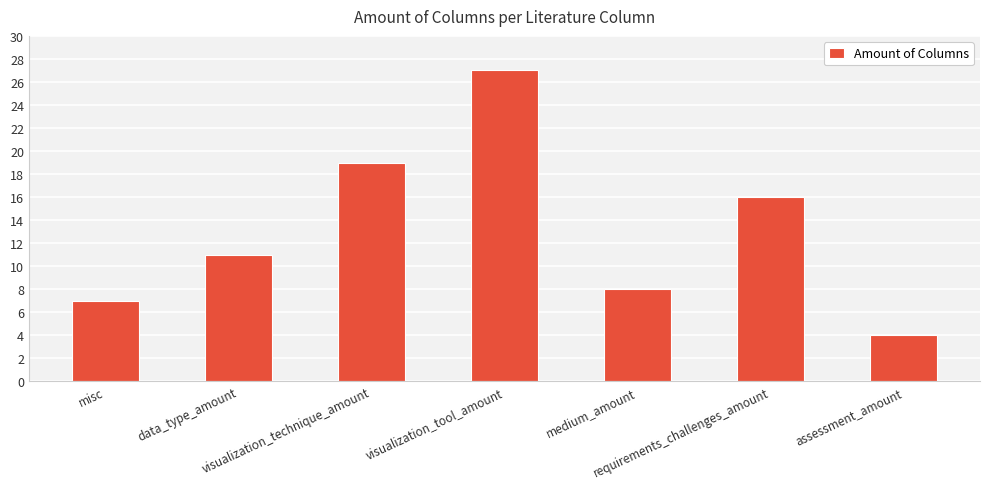

What is the difference between the values at misc and assessment_amount?

3